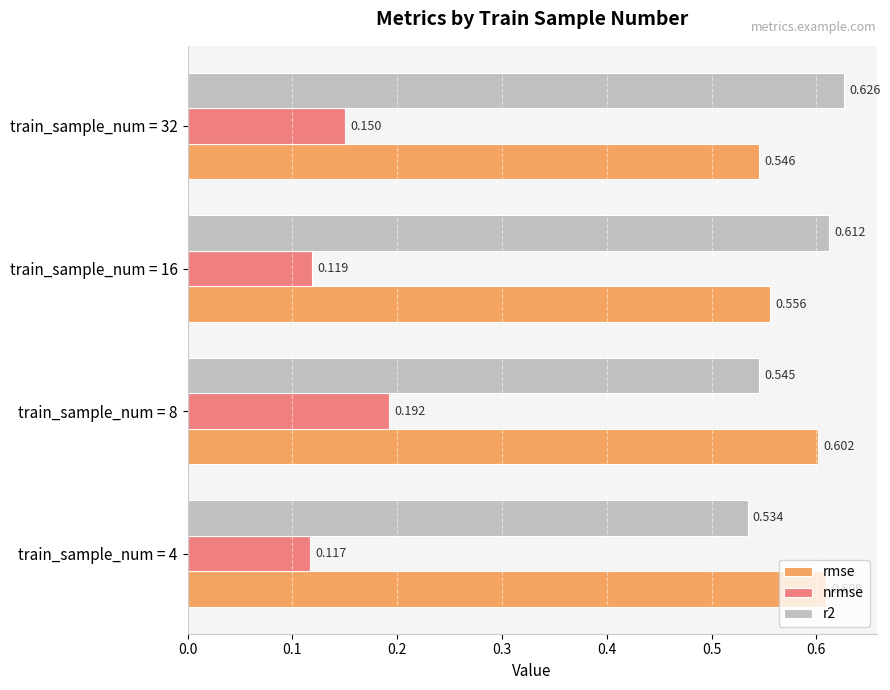

Is the value of r2 at train_sample_num = 8 greater than the value of nrmse at train_sample_num = 4?

Yes